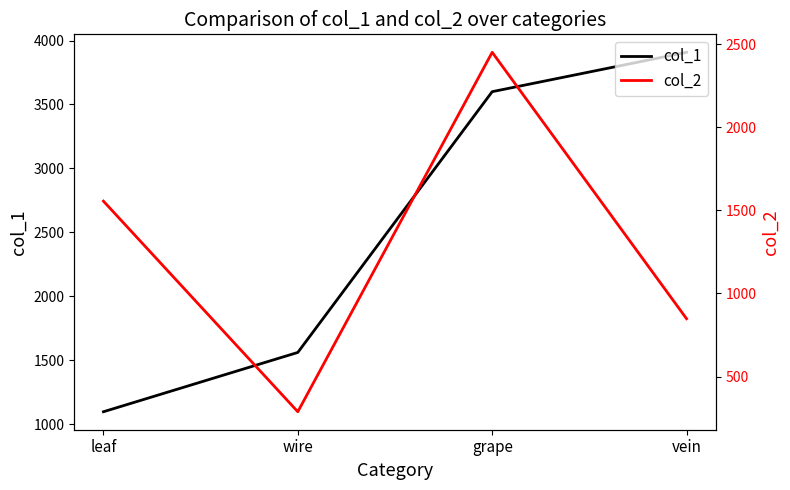

How many values in the col_2 series are below 1556?

2